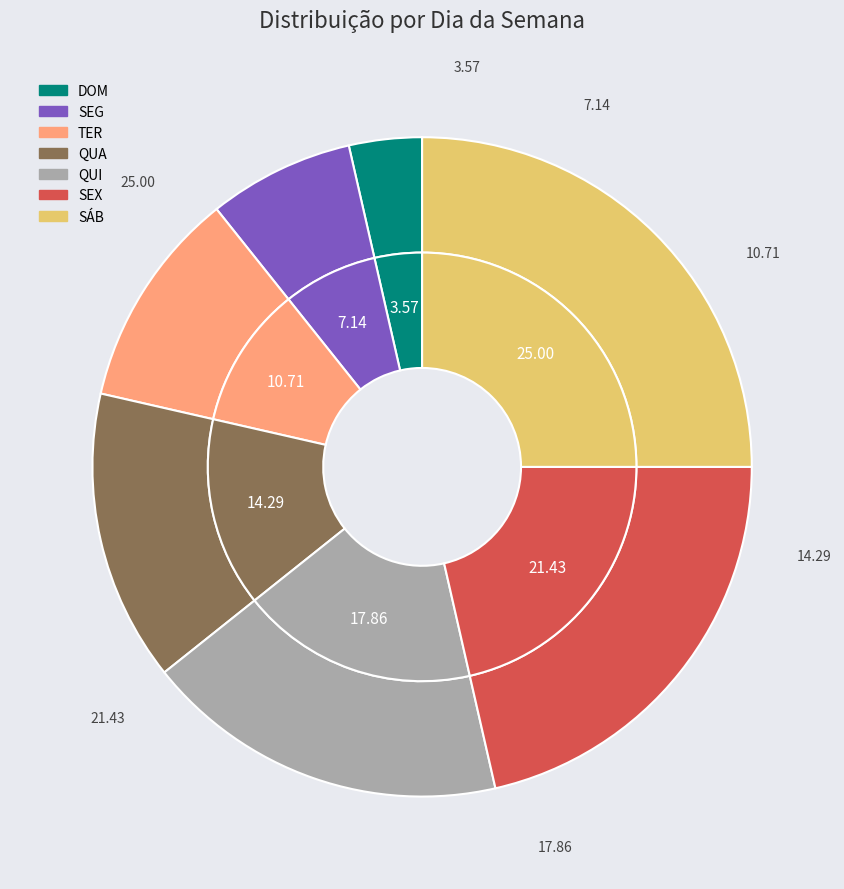

True or false: DOM accounts for 4% of the total.

True